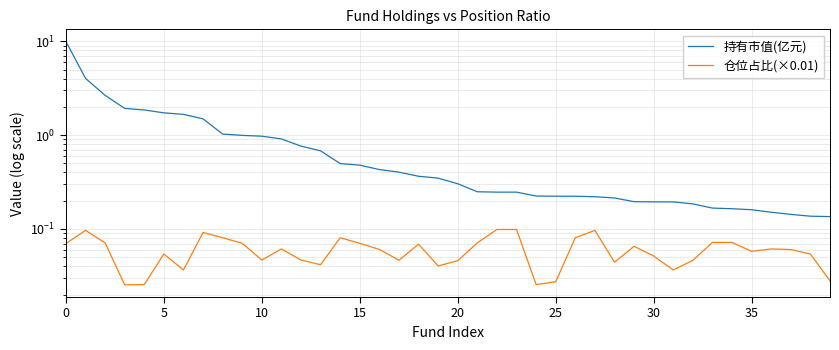

Which series has the widest spread of values?

持有市值(亿元)